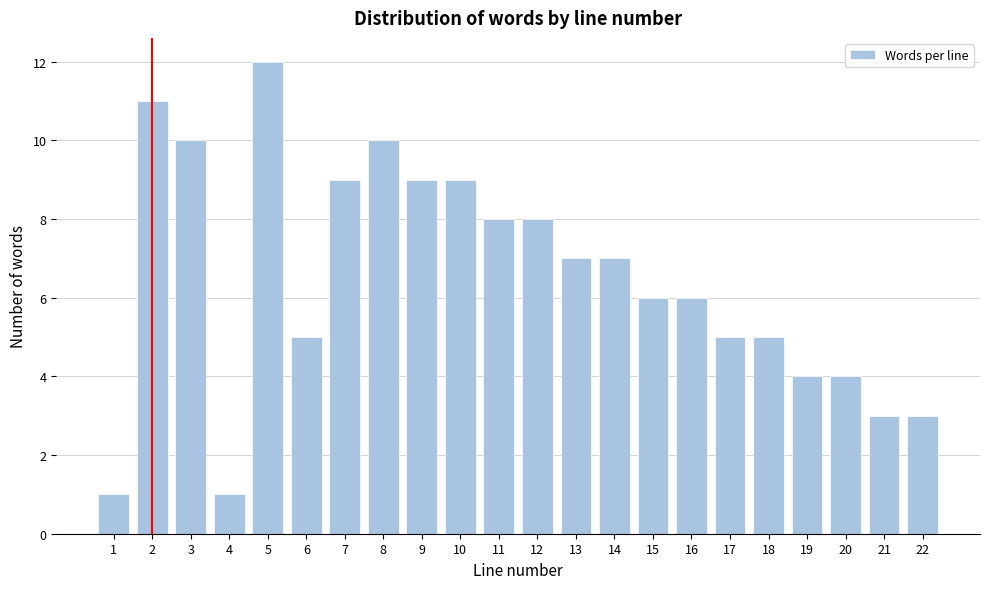

Reading right to left, extract all data points from this chart.

22=3	21=3	20=4	19=4	18=5	17=5	16=6	15=6	14=7	13=7	12=8	11=8	10=9	9=9	8=10	7=9	6=5	5=12	4=1	3=10	2=11	1=1